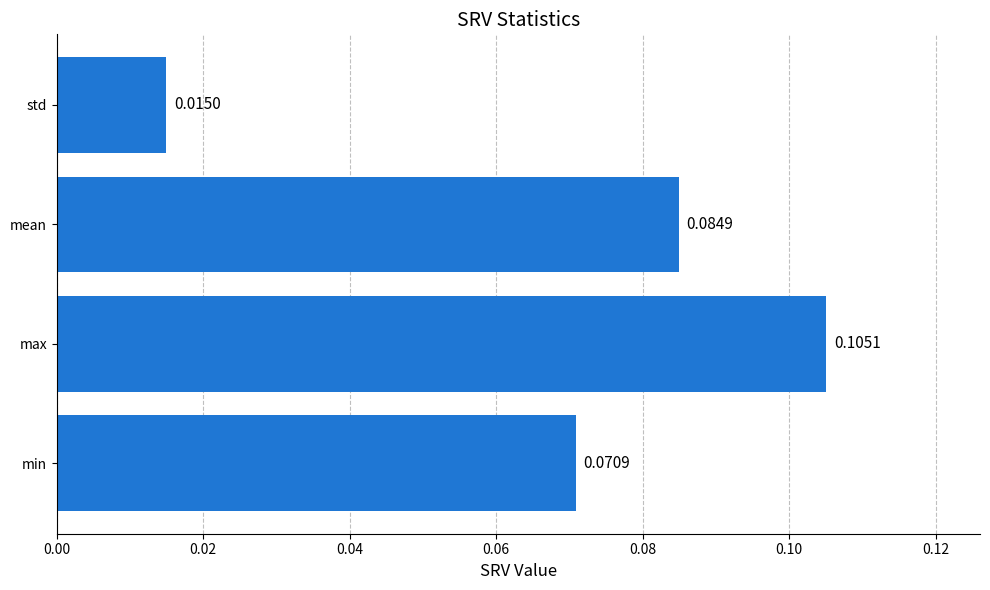

List the labels in order of value, smallest first.

std, min, mean, max